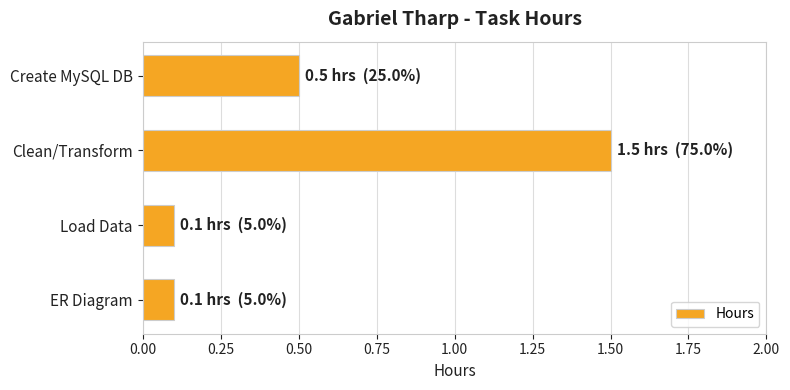

How many categories are shown in the chart?

4